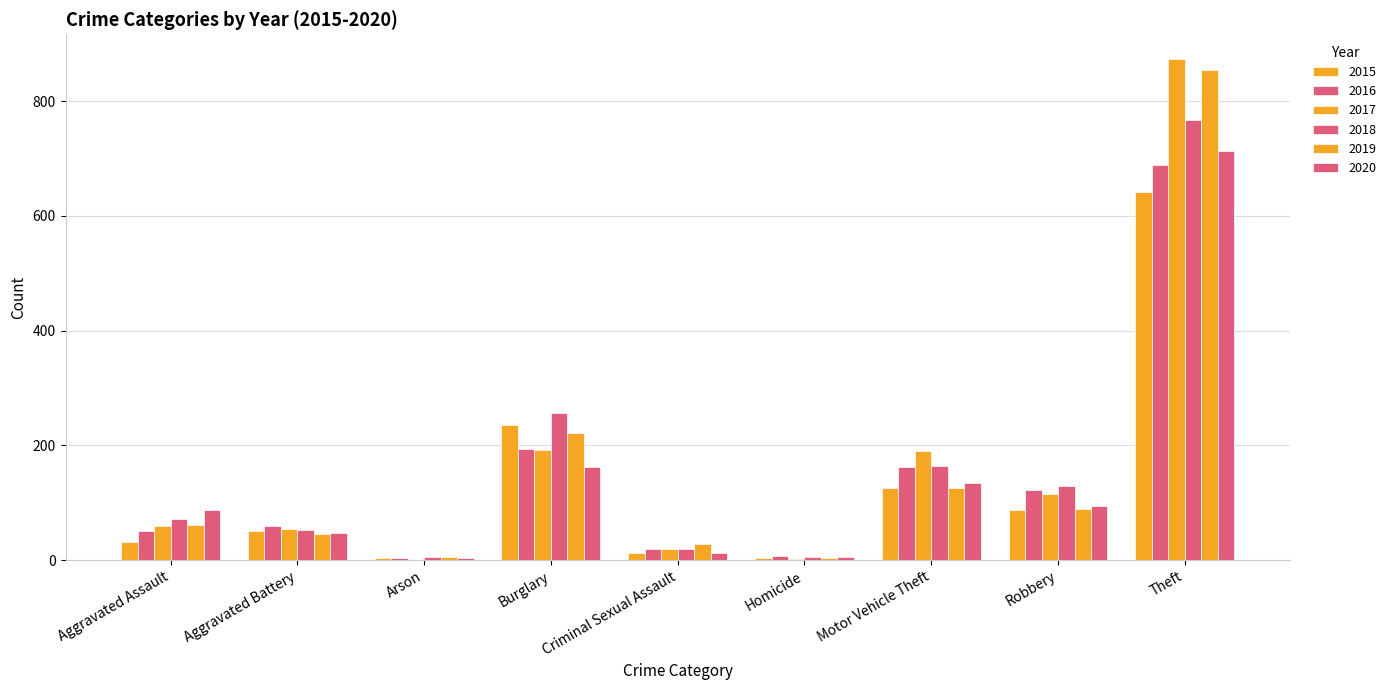

Which series has the widest spread of values?

2017